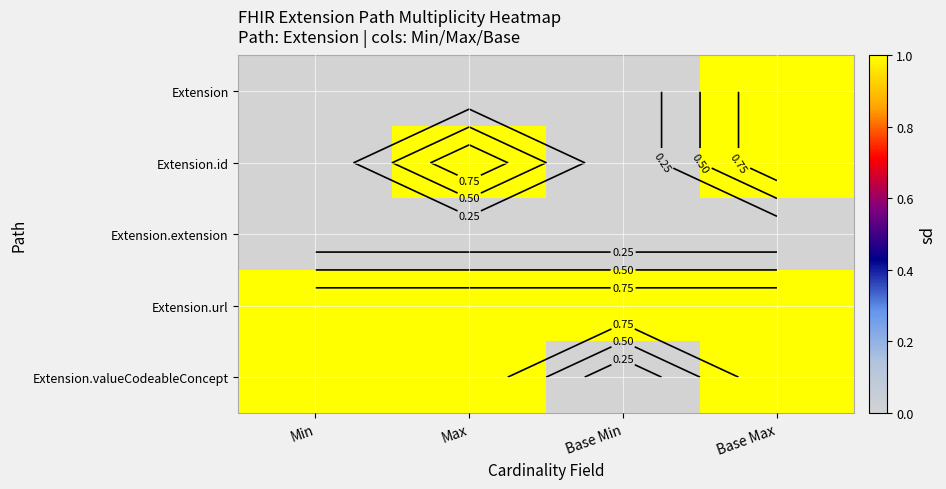

What is the total value across all series at Base Max?

4